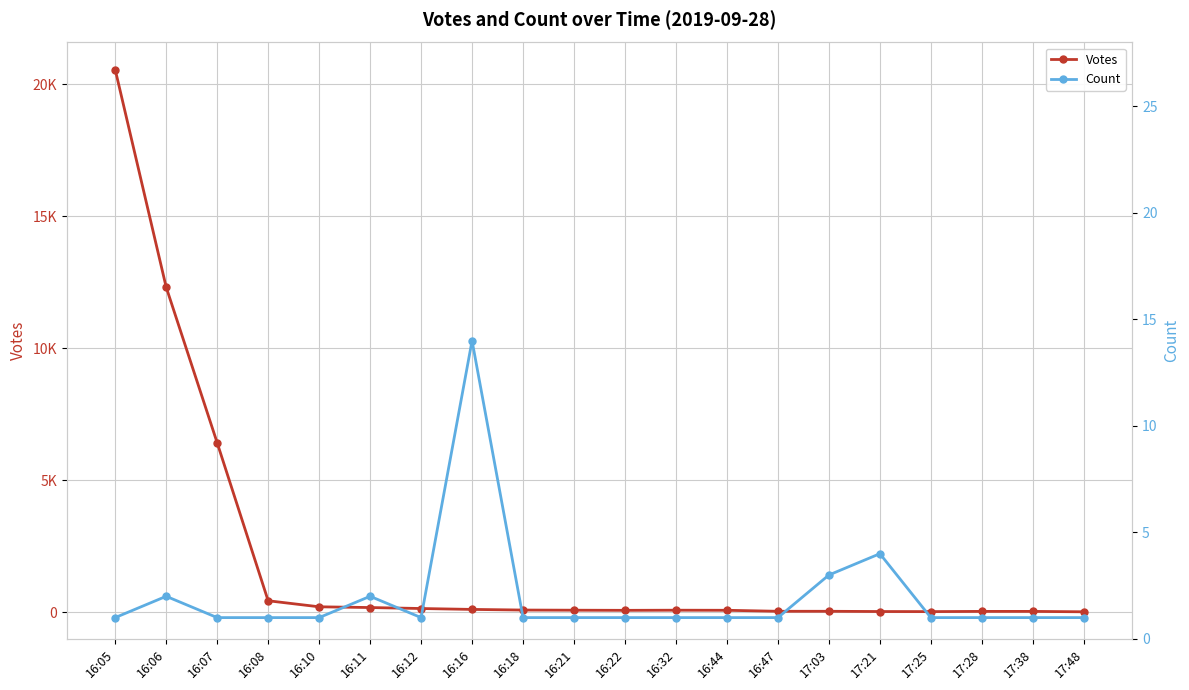

What is the label of the 14th point from the right?

16:12